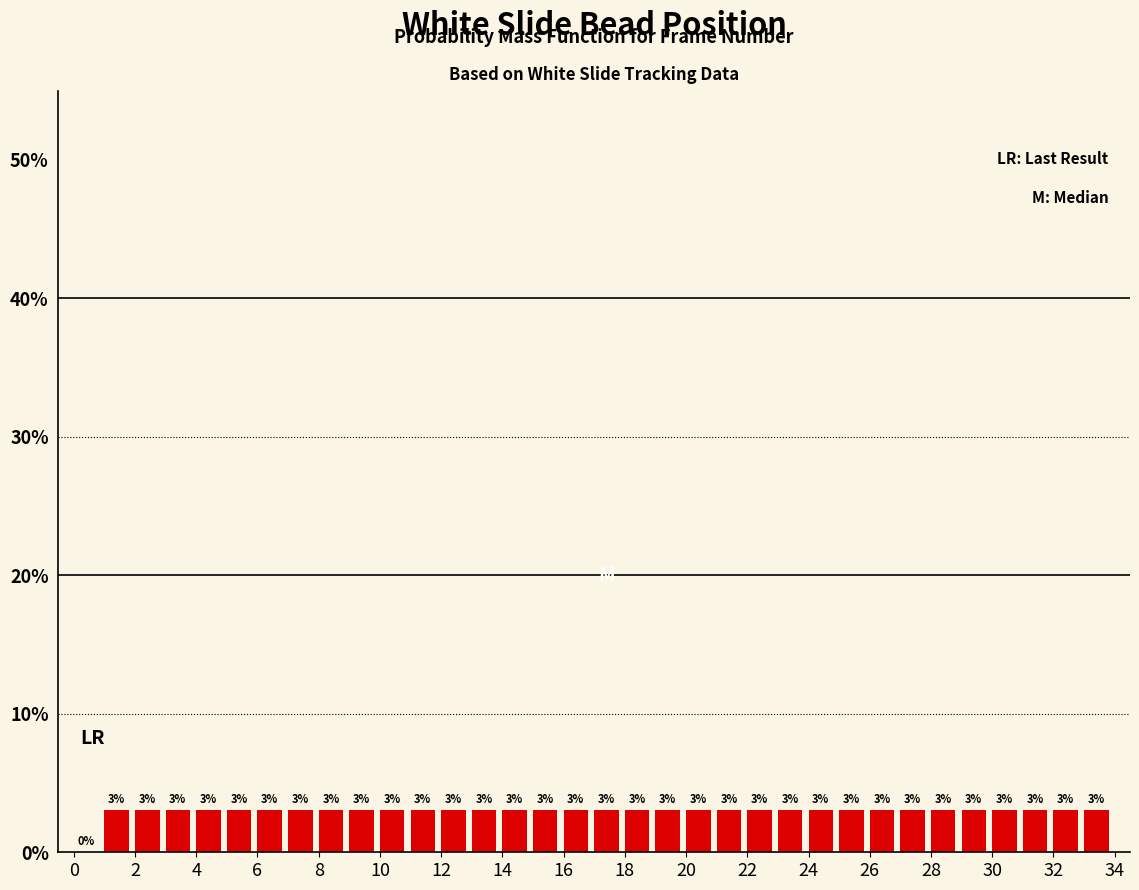

Reading left to right, transcribe this chart: for each bar, give the range it covers on the x-axis and its height.

0 to 1: 0
1 to 2: 3
2 to 3: 3
3 to 4: 3
4 to 5: 3
5 to 6: 3
6 to 7: 3
7 to 8: 3
8 to 9: 3
9 to 10: 3
10 to 11: 3
11 to 12: 3
12 to 13: 3
13 to 14: 3
14 to 15: 3
15 to 16: 3
16 to 17: 3
17 to 18: 3
18 to 19: 3
19 to 20: 3
20 to 21: 3
21 to 22: 3
22 to 23: 3
23 to 24: 3
24 to 25: 3
25 to 26: 3
26 to 27: 3
27 to 28: 3
28 to 29: 3
29 to 30: 3
30 to 31: 3
31 to 32: 3
32 to 33: 3
33 to 34: 3